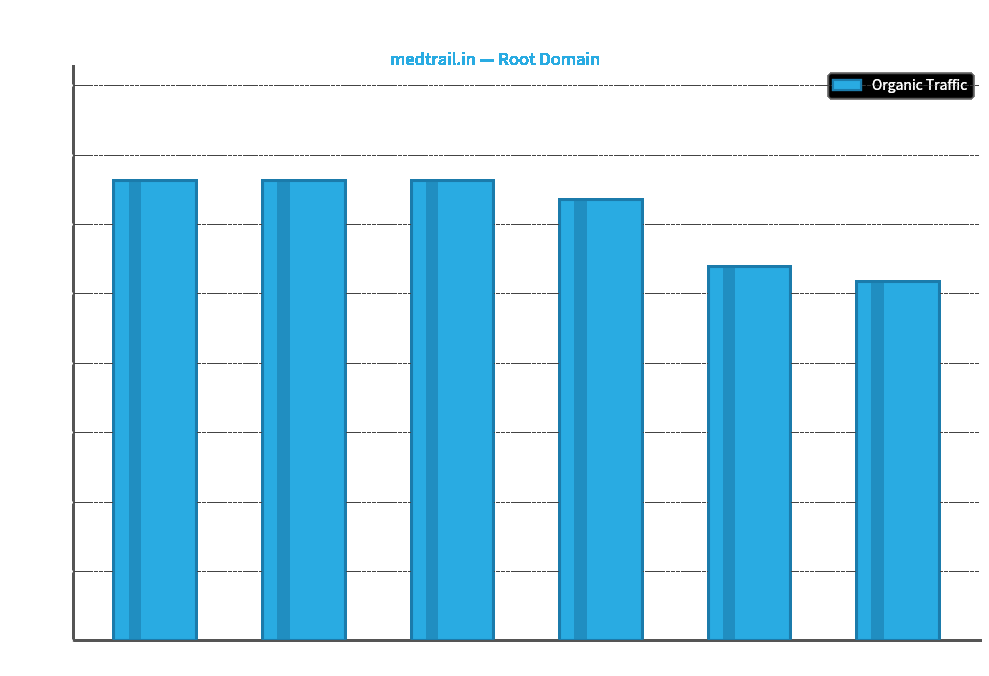

Which label corresponds to the smallest value in the chart?

2020-04